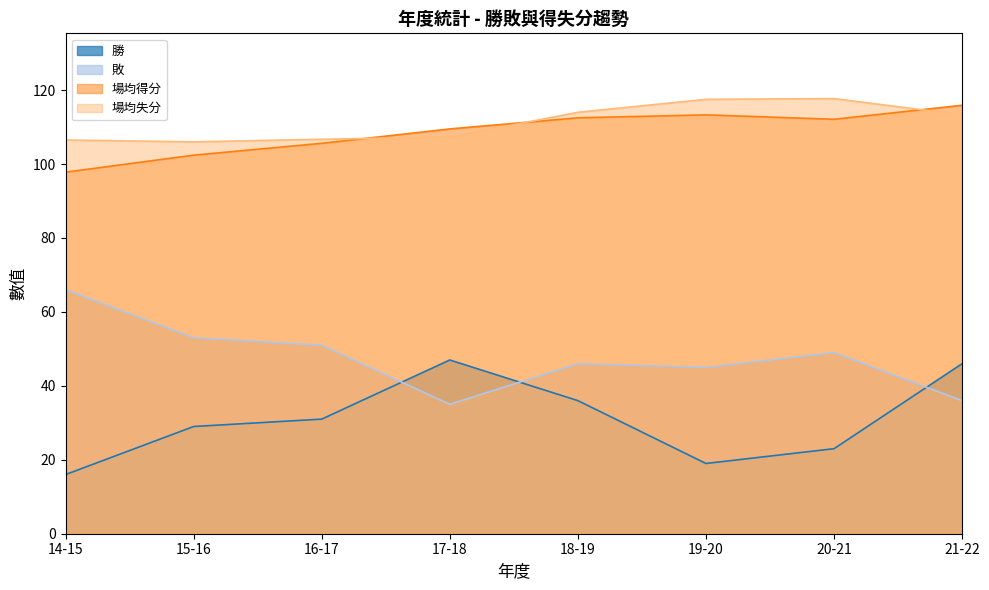

Reading left to right, what are all the values shown in this chart?

勝: 16.0	29.0	31.0	47.0	36.0	19.0	23.0	46.0
敗: 66.0	53.0	51.0	35.0	46.0	45.0	49.0	36.0
場均得分: 97.8	102.4	105.6	109.5	112.5	113.3	112.1	115.9
場均失分: 106.5	106.0	106.7	107.3	114.0	117.5	117.7	113.3